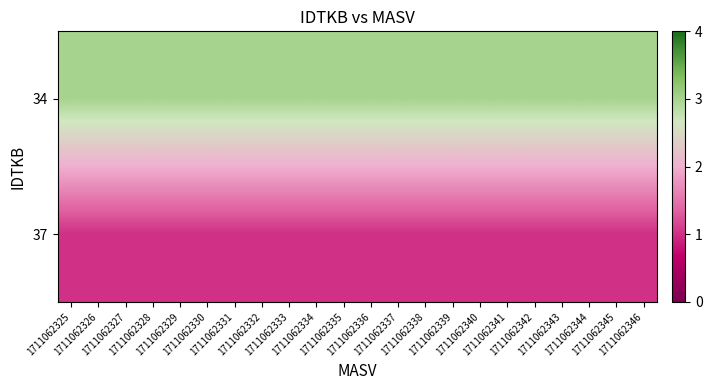

Rank the series by their maximum value, from lowest to highest.

37, 34